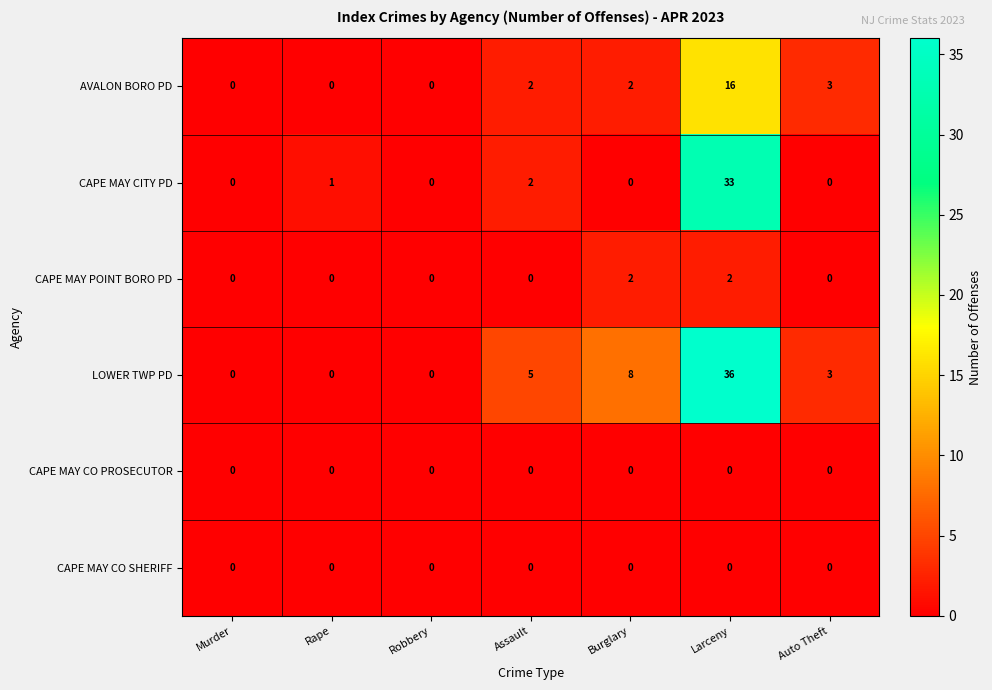

What is the difference between the highest and lowest values at Auto Theft?

3